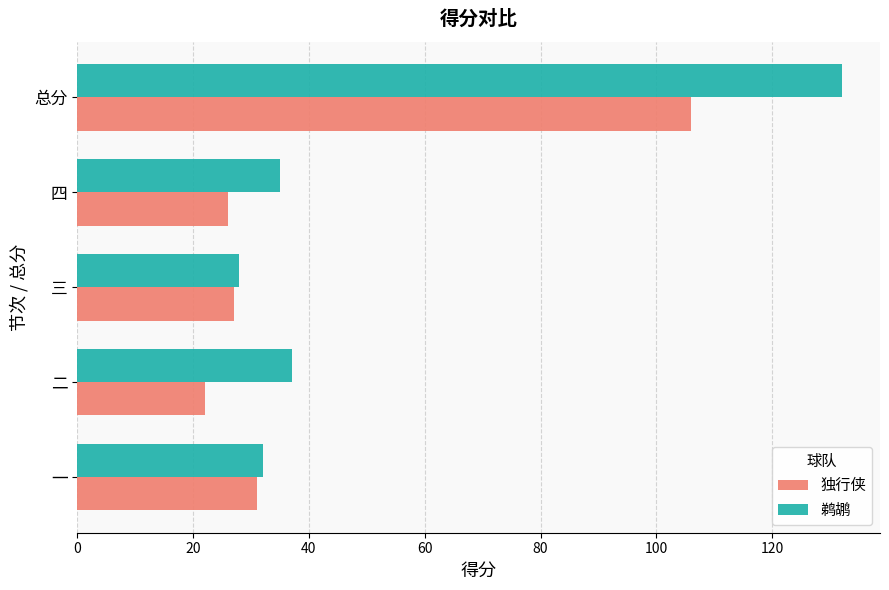

What is the difference between the maximum and minimum values in the 独行侠 series?

84